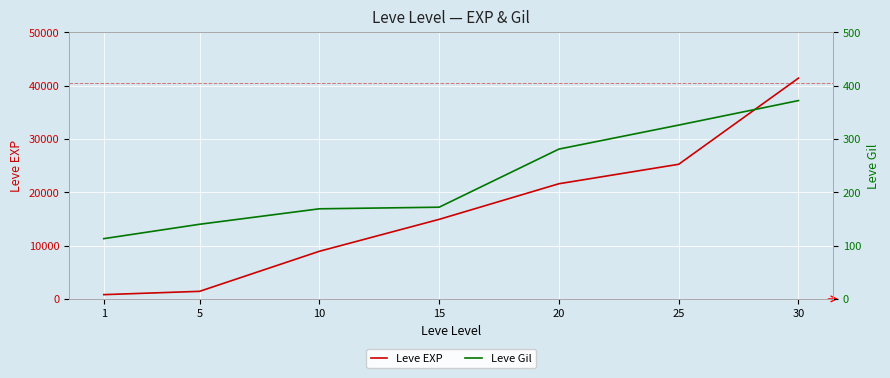

What are all the series names shown in the legend?

Leve EXP, Leve Gil